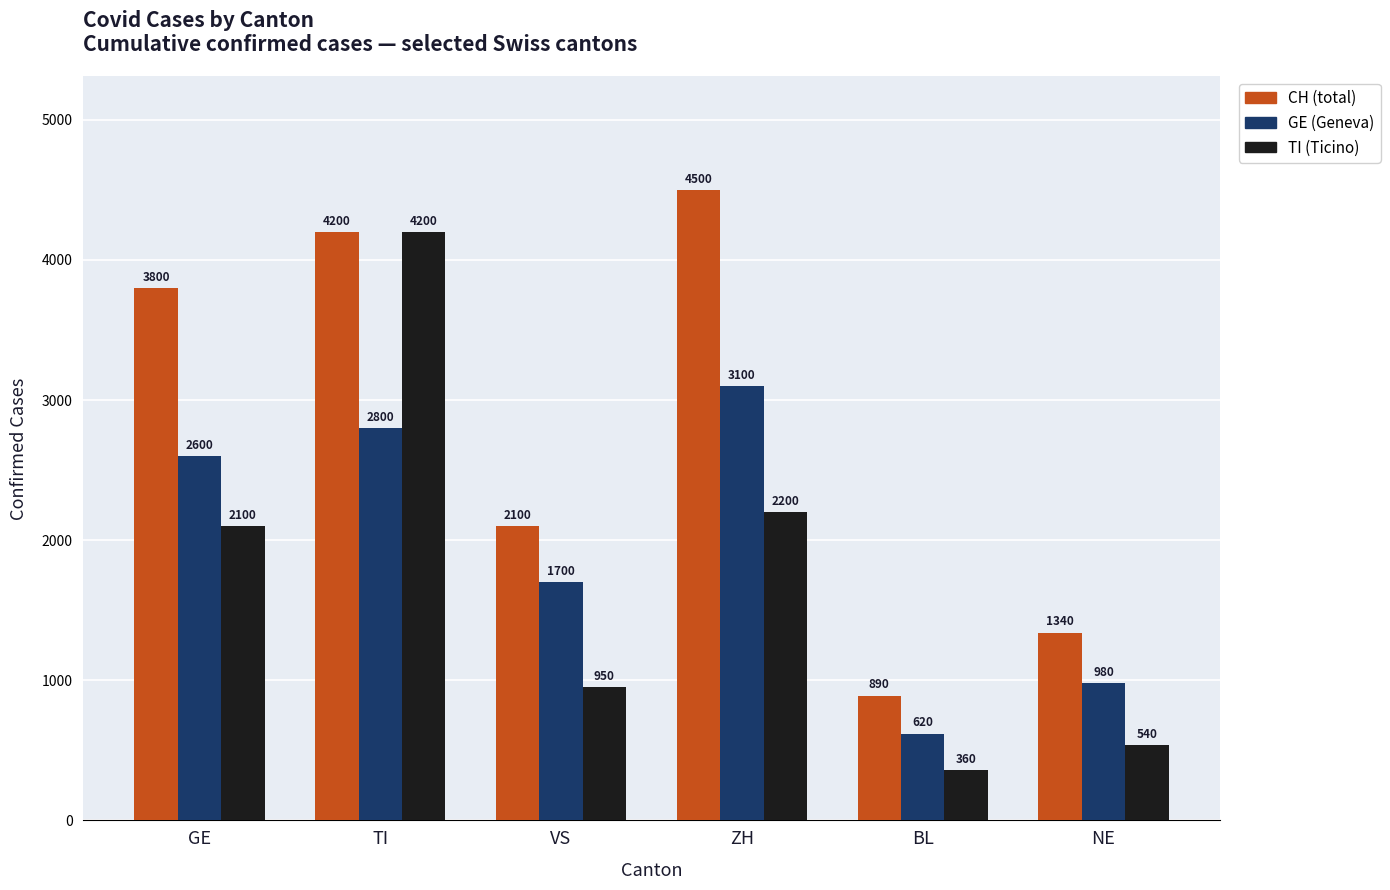

What is the label of the 4th bar from the right?

VS